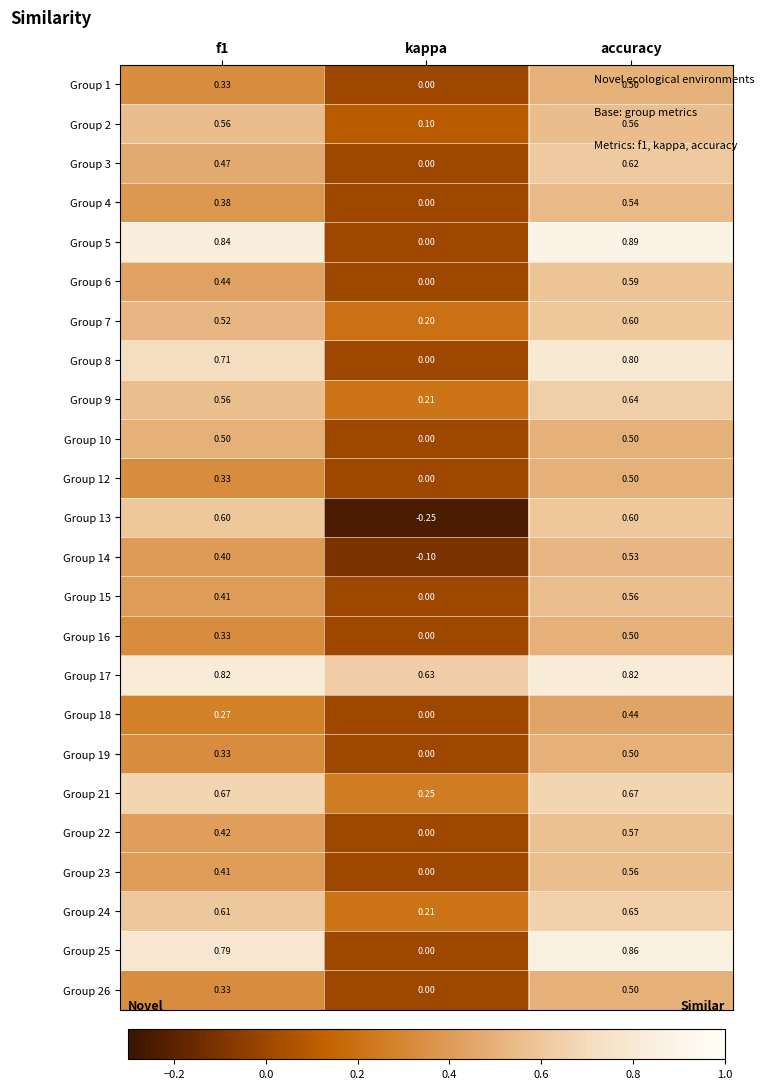

Is the value of Group 22 at f1 greater than the value of Group 13 at accuracy?

No